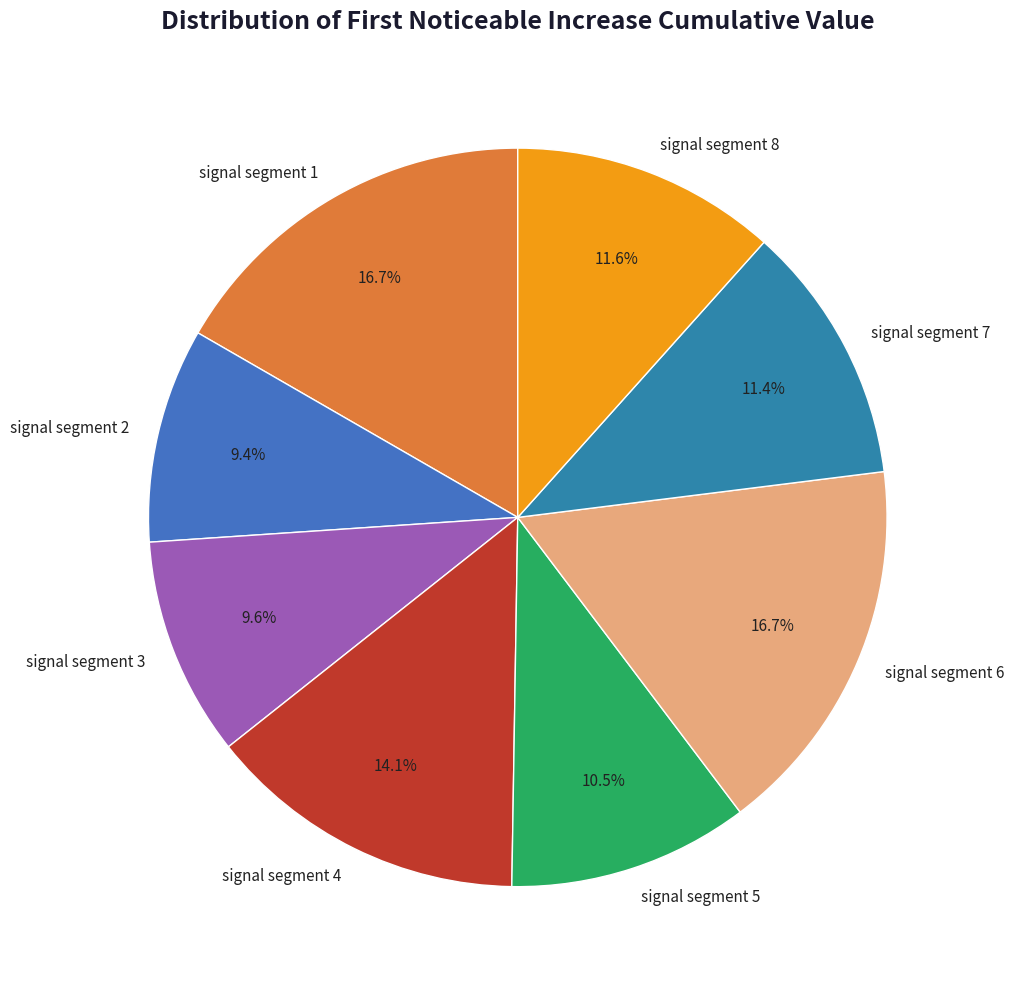

Does signal segment 4 account for over 50% of the chart?

No